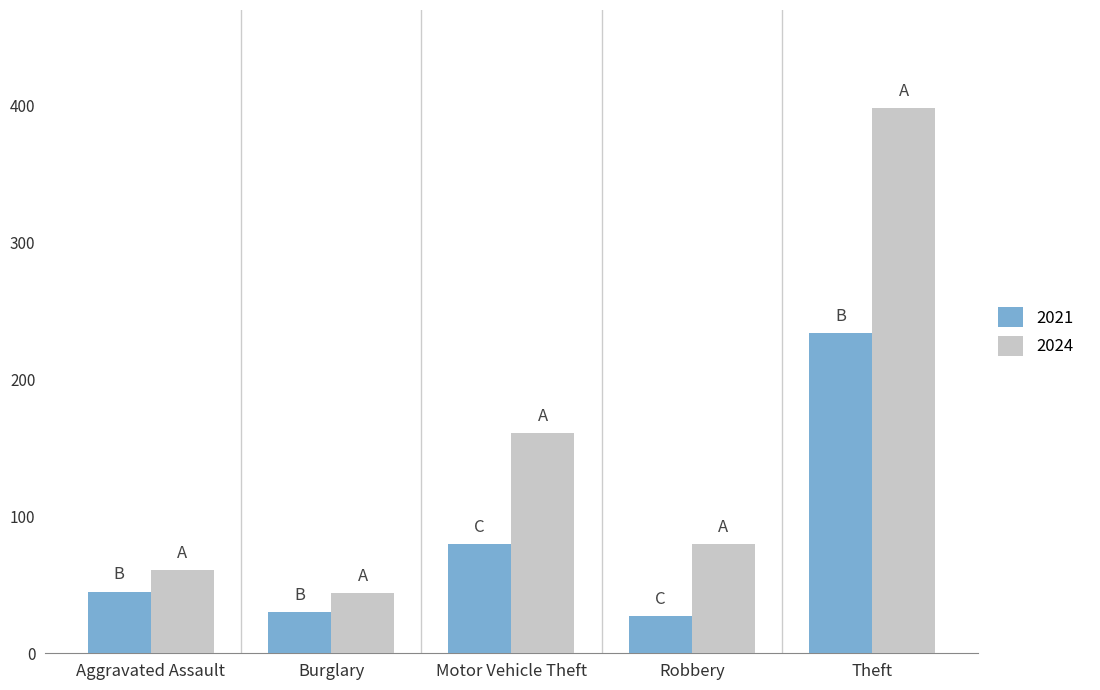

At Aggravated Assault, list the series in order from largest to smallest.

2024, 2021